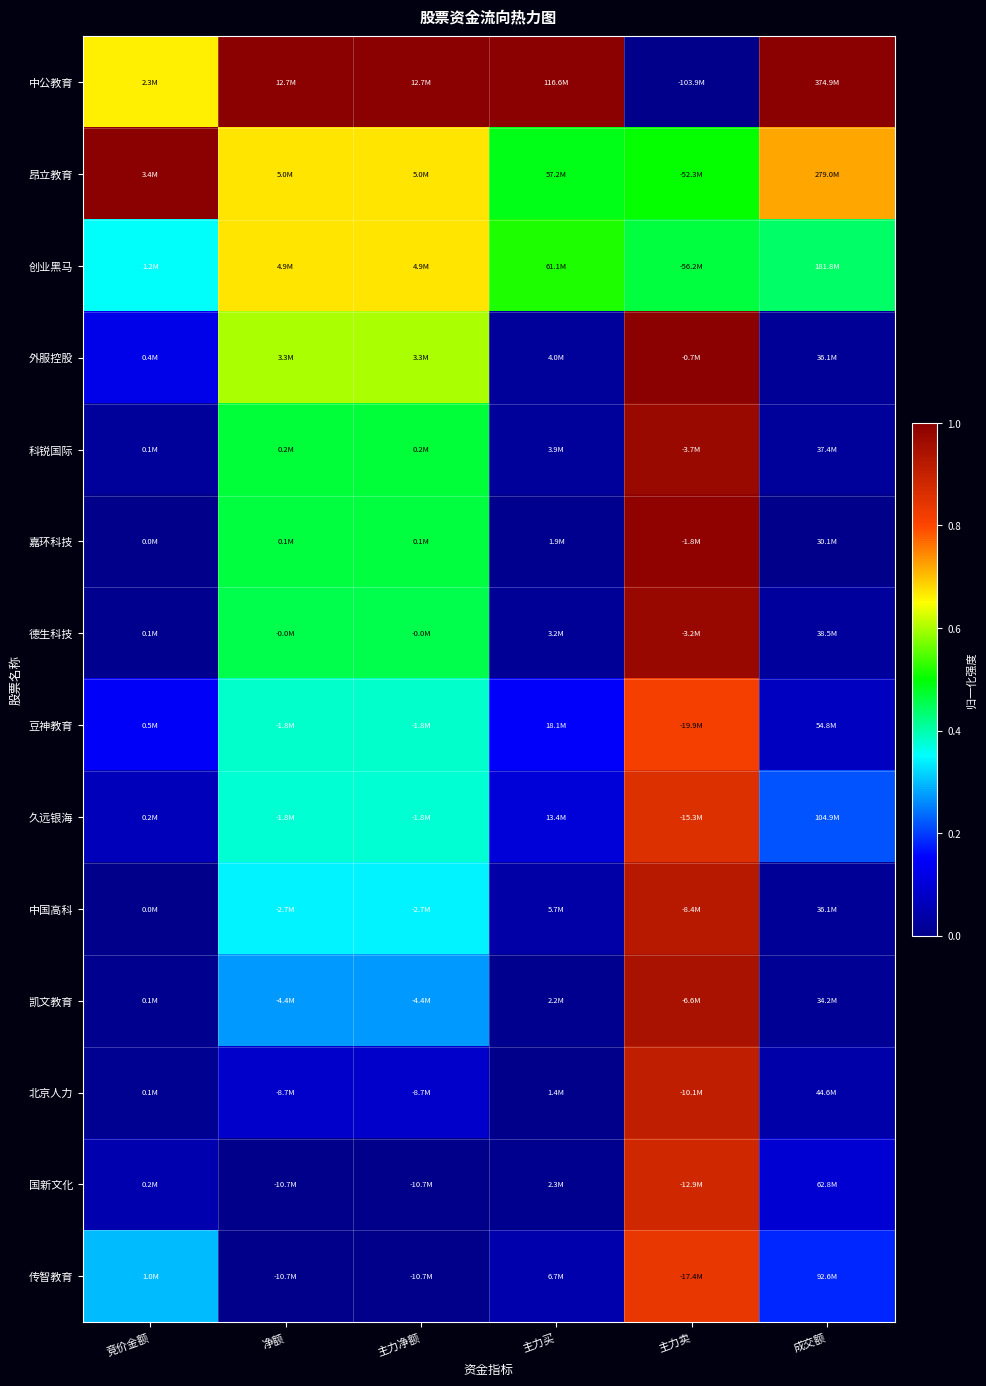

How many distinct data groups are displayed?

14